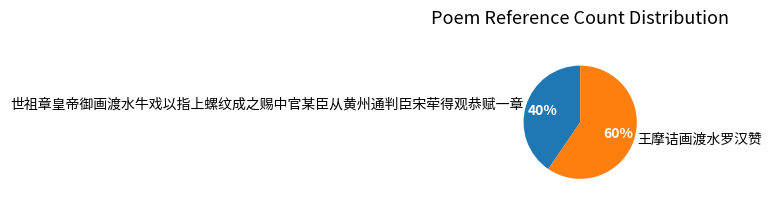

To the nearest percent, what is the average slice percentage?

50%